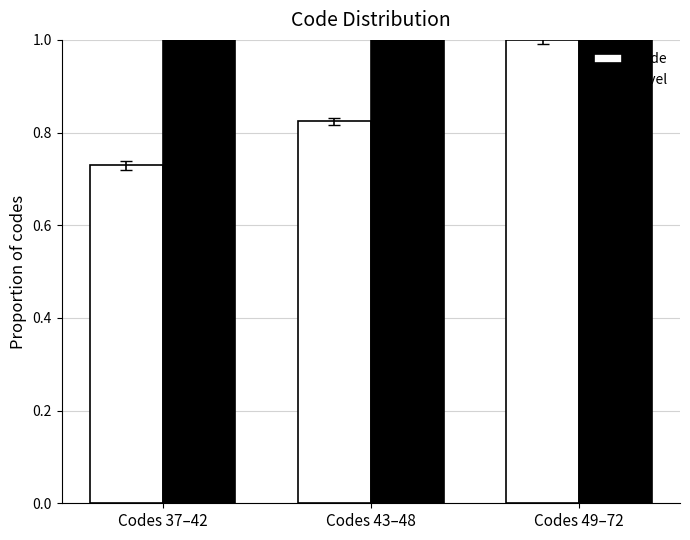

What is the spread (max minus min) of values at Codes 43–48?

0.2